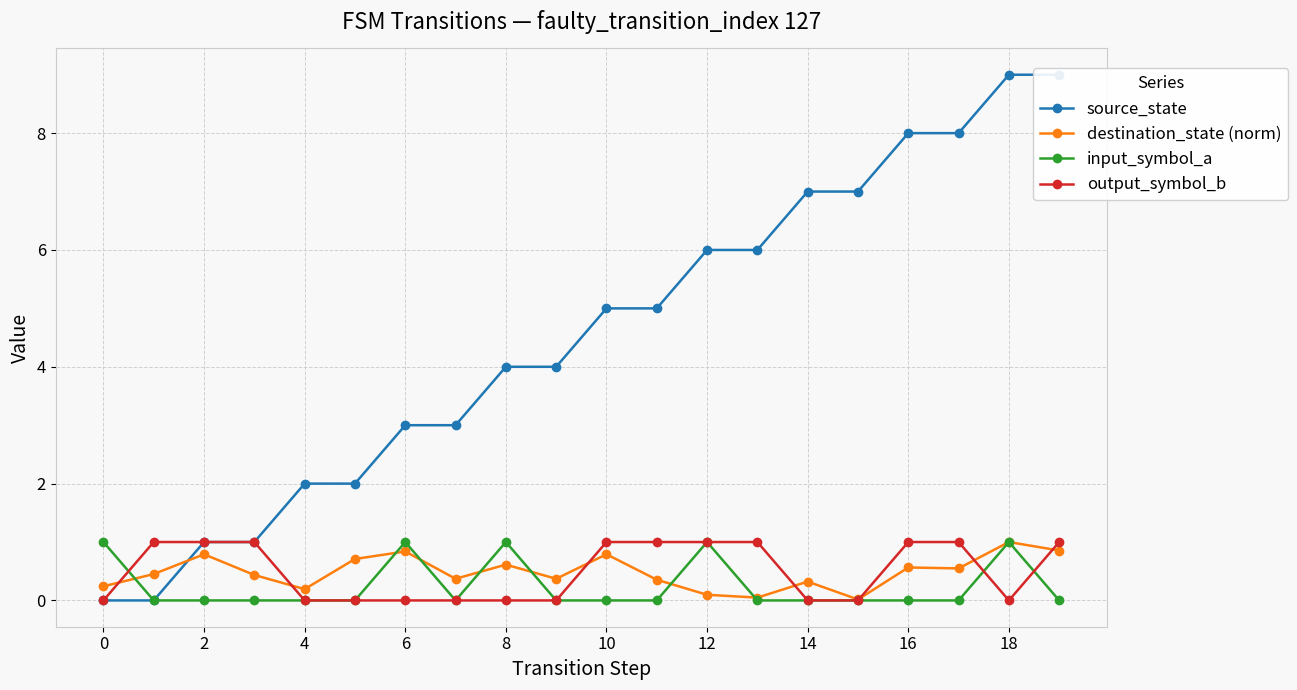

The output_symbol_b series shows 0.3 at 16. True or false?

False